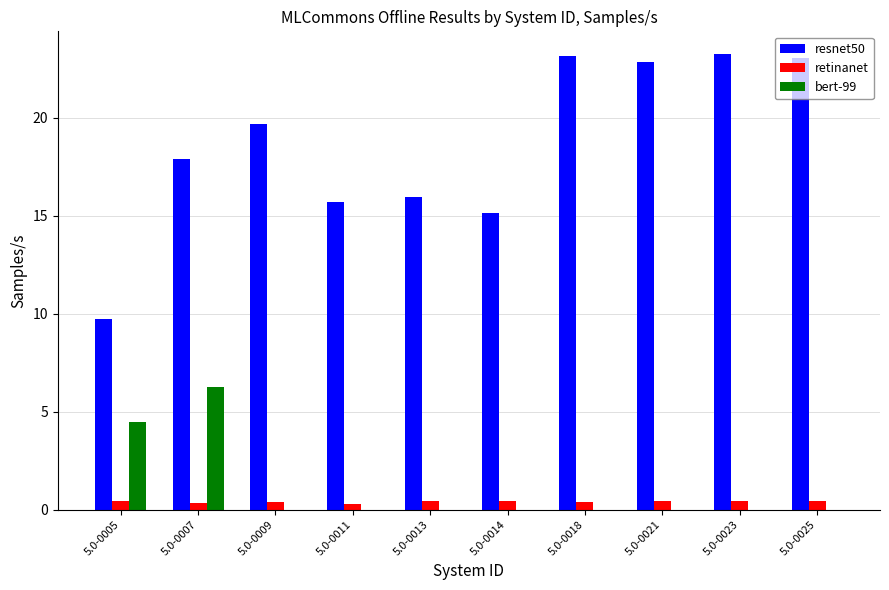

What is the total value across all series at 5.0-0013?

16.4